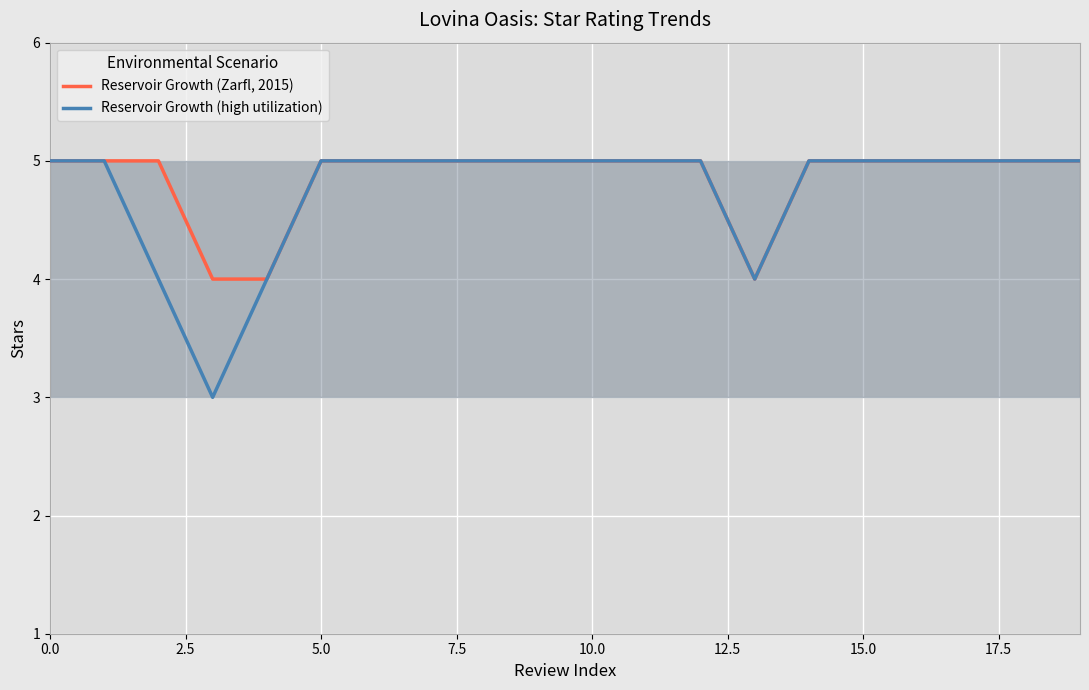

Which series has the largest range (max minus min)?

Reservoir Growth (high utilization)